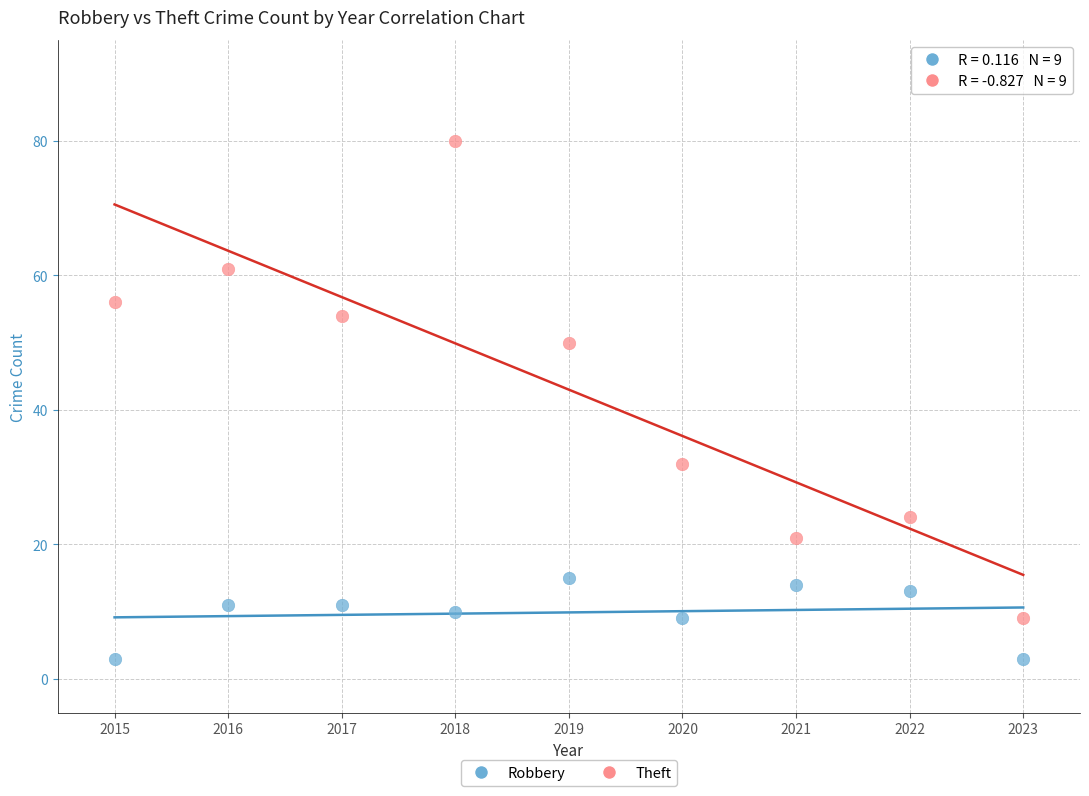

Which series has the largest Y range (max minus min)?

Theft